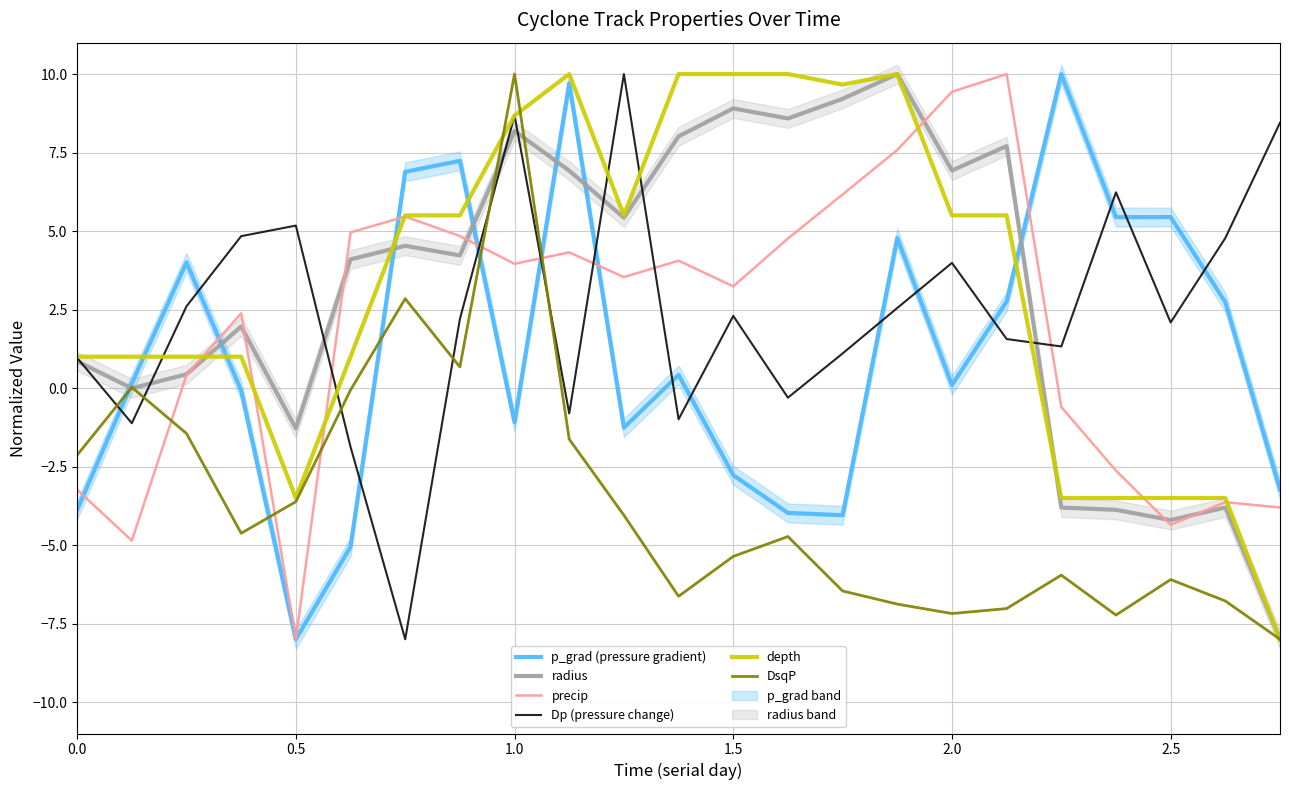

The value of precip at 1.0 is 4.0. True or false?

True